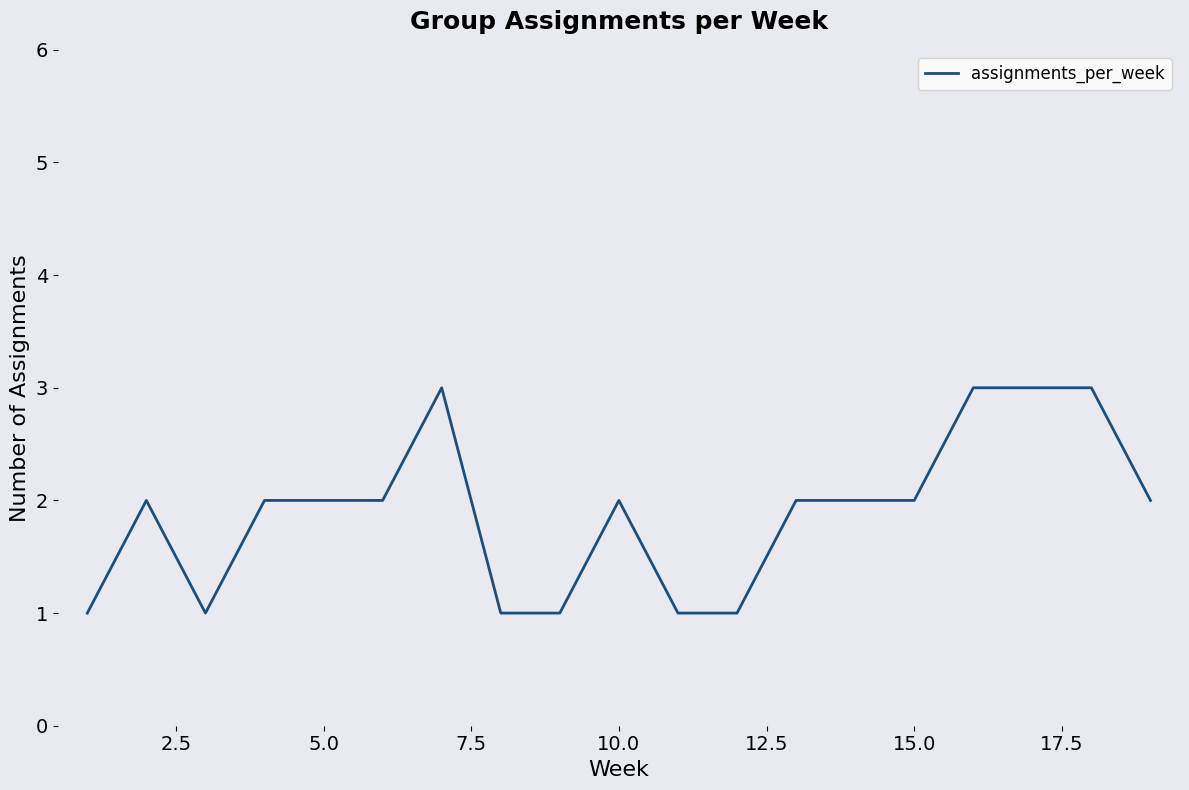

What is the difference between the maximum and second lowest values?

2